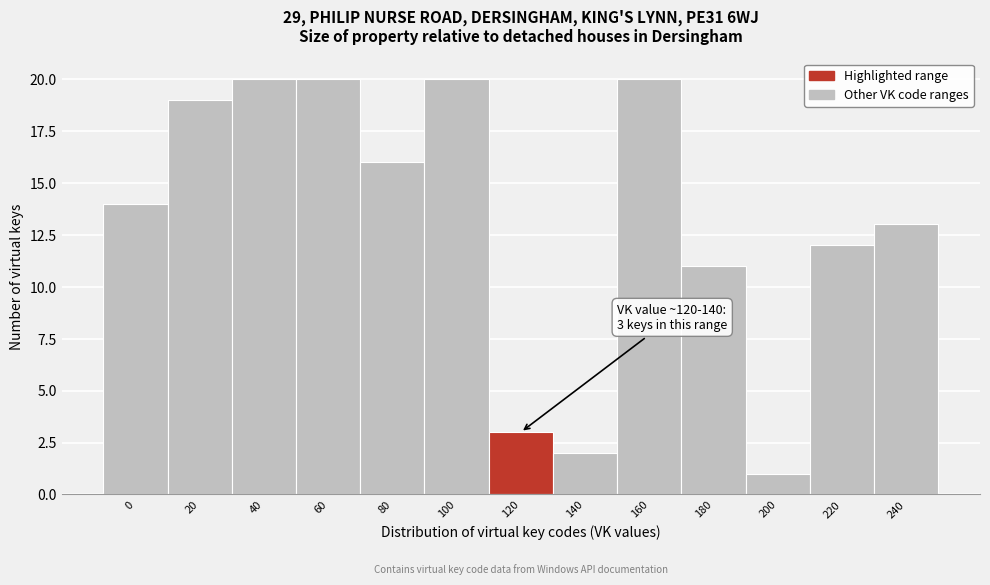

Reading left to right, what are all the values shown in this chart?

14	19	20	20	16	20	3	2	20	11	1	12	13